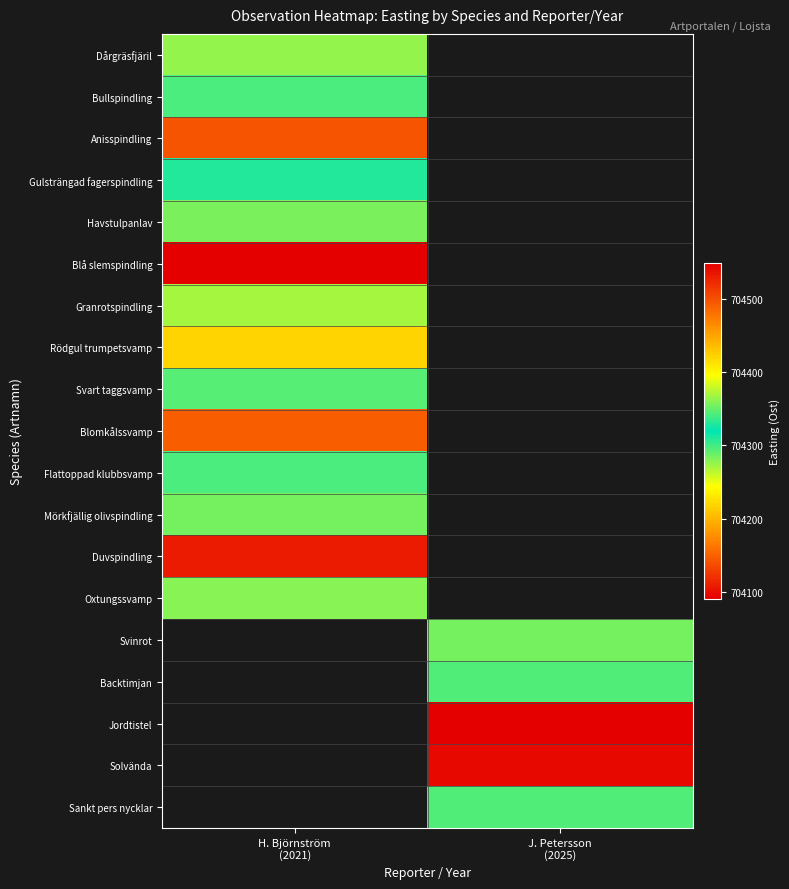

What is the spread (max minus min) of values at H. Björnström
(2021)?

329.9